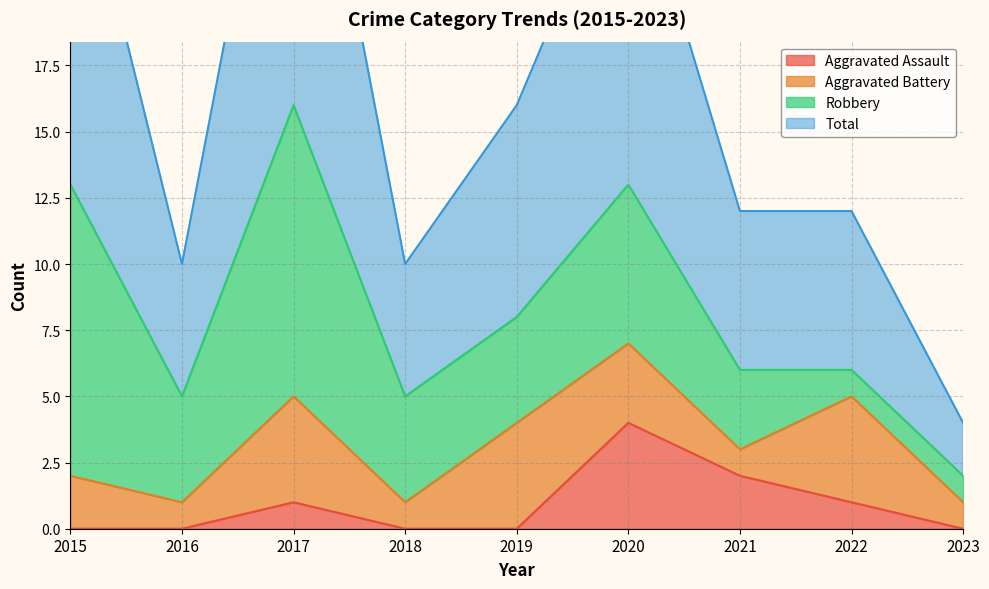

What is the maximum value shown in the chart?

32